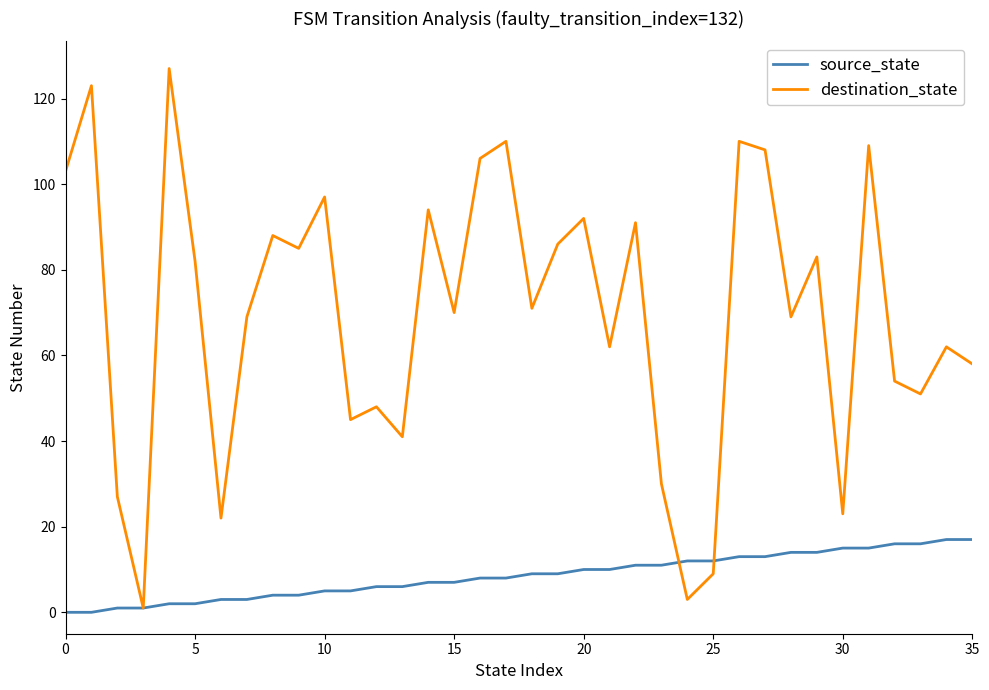

Which series has the largest total across all categories?

destination_state